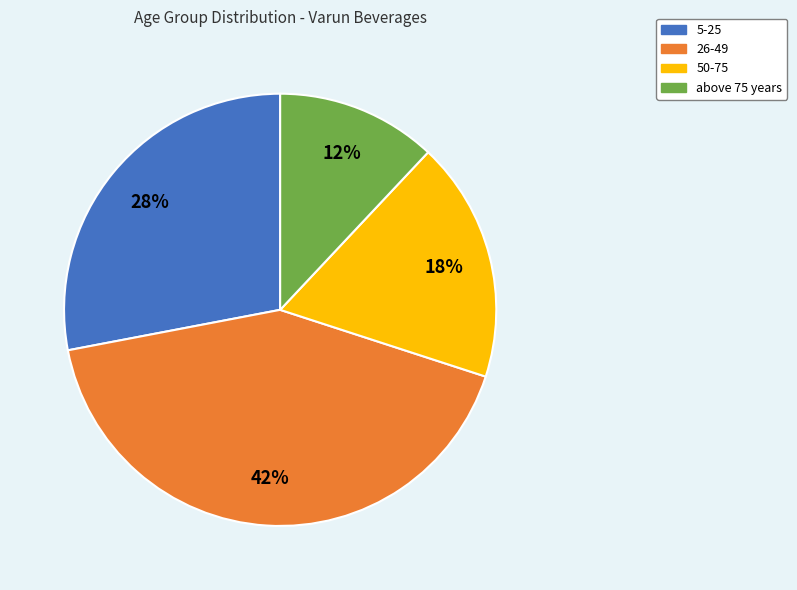

Between 50-75 and above 75 years, which is larger?

50-75